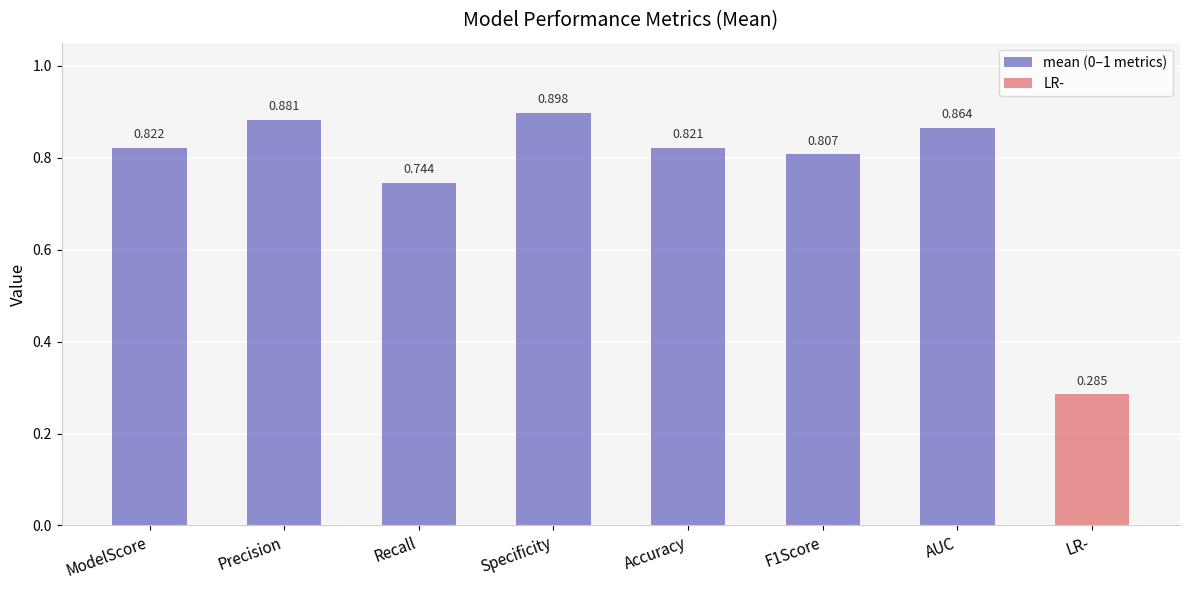

The value at Specificity is 1.2. True or false?

False